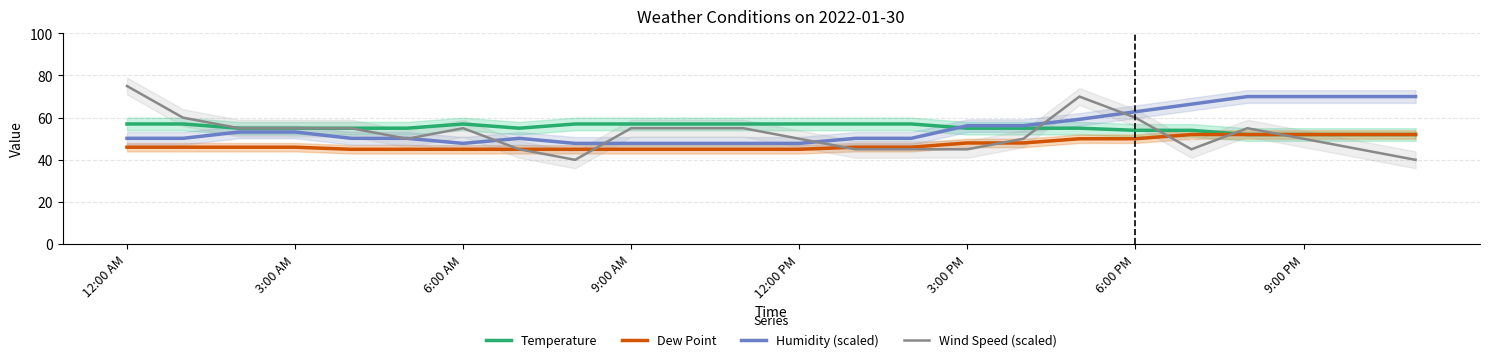

The Temperature series shows 91.6 at 3:00 AM. True or false?

False